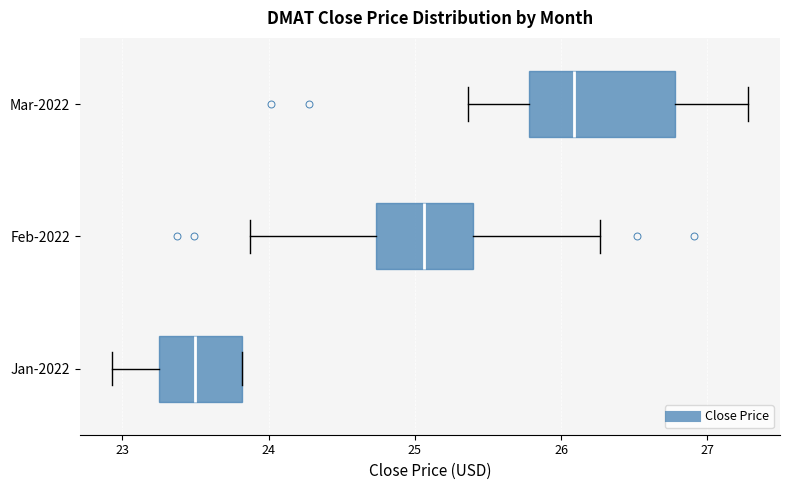

Which box is the widest, from its left edge to its right edge?

Mar-2022